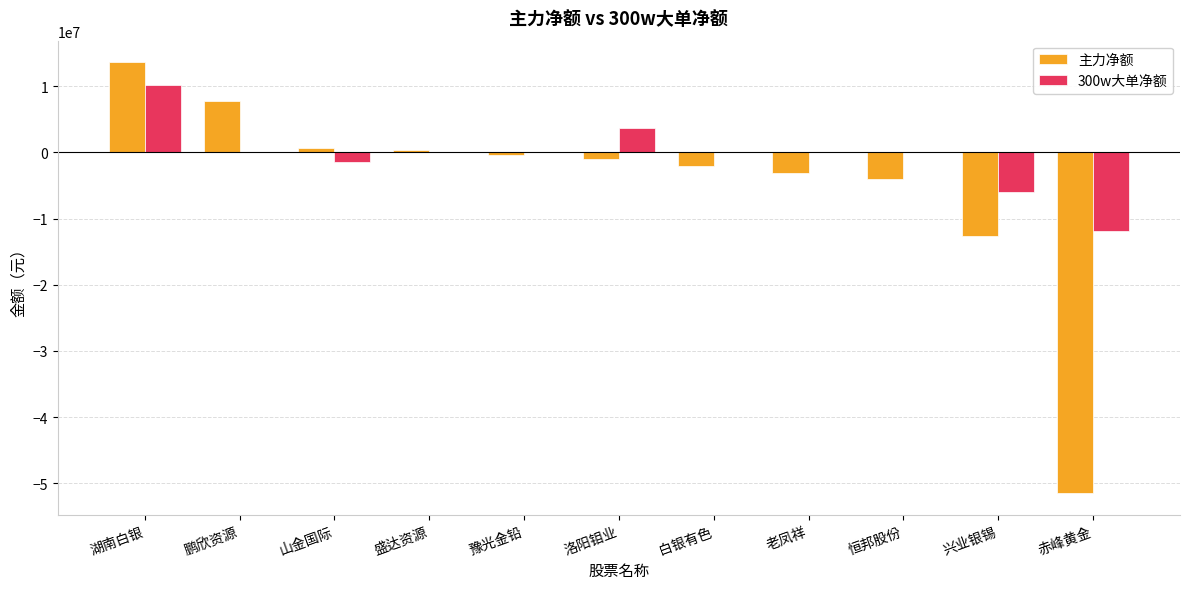

Which category has the highest value in the 300w大单净额 series?

湖南白银